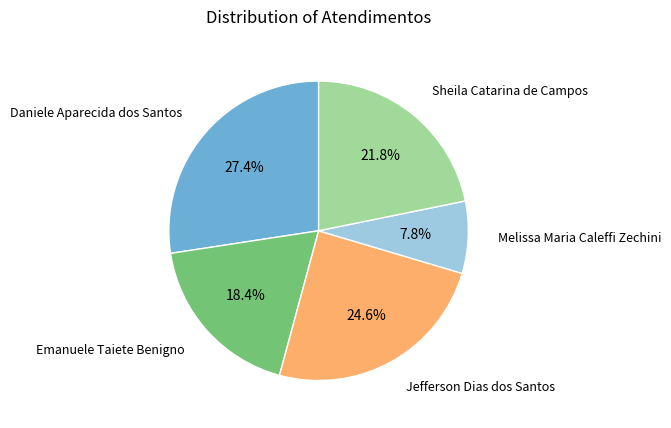

Between Sheila Catarina de Campos and Daniele Aparecida dos Santos, which is larger?

Daniele Aparecida dos Santos